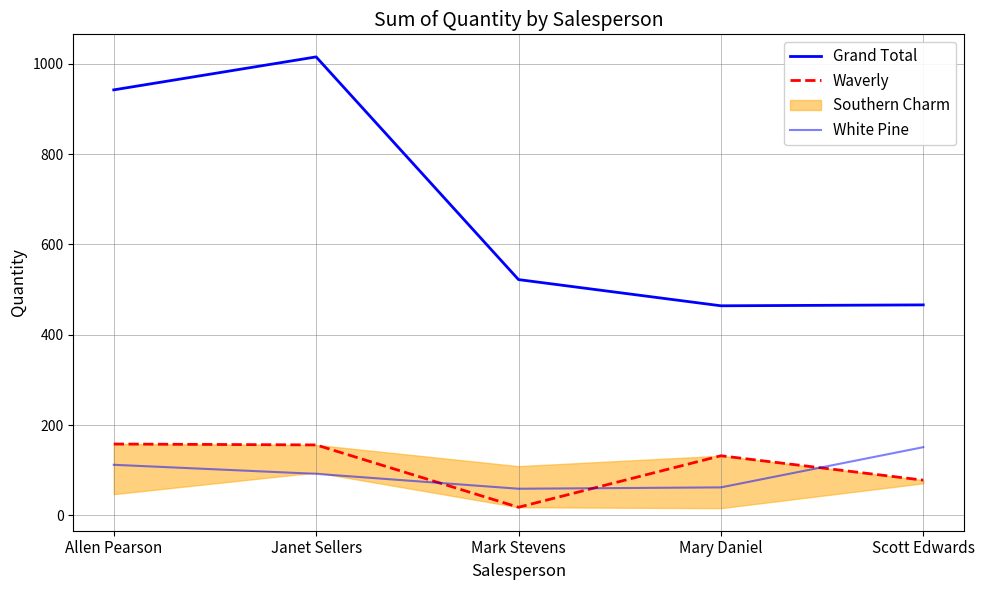

Is the value of White Pine at Mary Daniel greater than the value of Grand Total at Scott Edwards?

No